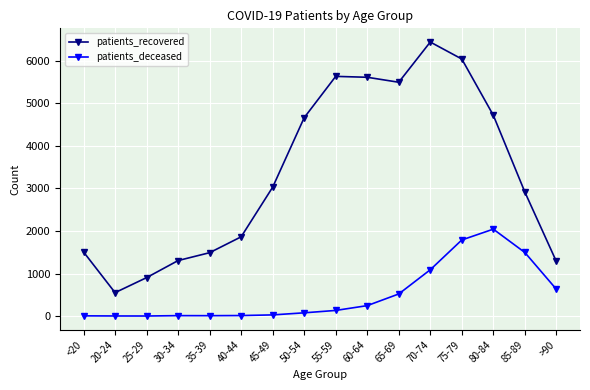

True or false: patients_recovered has more than 2 points higher than both neighbors.

False